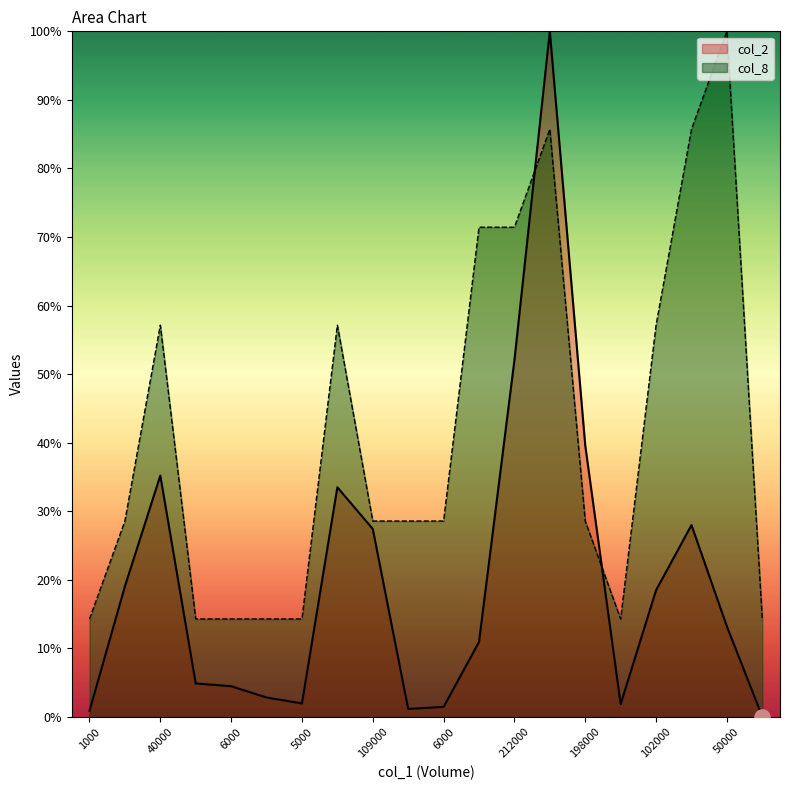

Which series has the largest total across all categories?

col_8